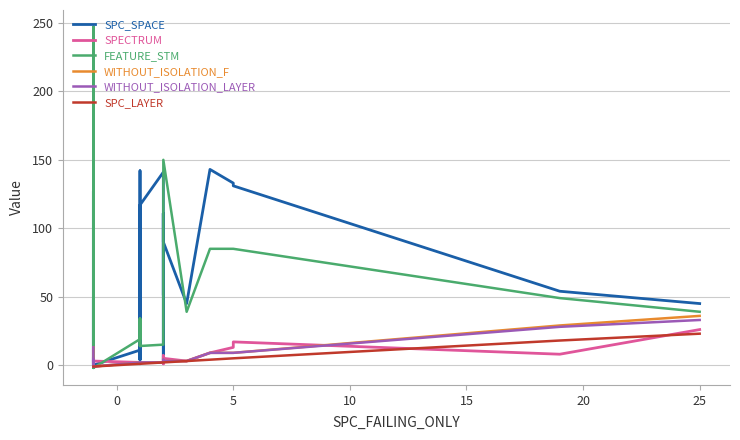

Reading left to right, what are all the values shown in this chart?

SPC_SPACE: 0	0	0	0	0	0	0	0	0	48	0	127	0	11	7	4	11	4	4	142	8	117	141	11	8	4	111	51	111	90	45	143	133	131	54	45
SPECTRUM: 11	9	1	1	2	4	4	3	2	6	3	3	3	2	2	2	2	2	1	2	2	2	2	2	2	4	3	7	1	5	3	9	13	17	8	26
FEATURE_STM: 39	85	39	247	247	247	39	-2	247	114	247	100	-2	19	34	34	19	19	19	14	34	14	15	19	34	34	111	111	111	150	39	85	85	85	49	39
WITHOUT_ISOLATION_F: 13	9	1	-1	-1	-1	4	-1	-1	4	-1	3	-1	2	2	2	2	2	1	2	2	2	2	4	4	4	3	3	3	3	3	9	9	9	29	36
WITHOUT_ISOLATION_LAYER: 13	9	1	-1	-1	-1	4	-1	-1	4	-1	3	-1	2	2	2	2	2	1	2	2	2	2	4	4	4	3	3	3	3	3	9	9	9	28	33
SPC_LAYER: -1	-1	-1	-1	-1	-1	-1	-1	-1	-1	-1	-1	-1	1	1	1	1	1	1	1	1	1	2	2	2	2	2	2	2	2	3	4	5	5	18	23